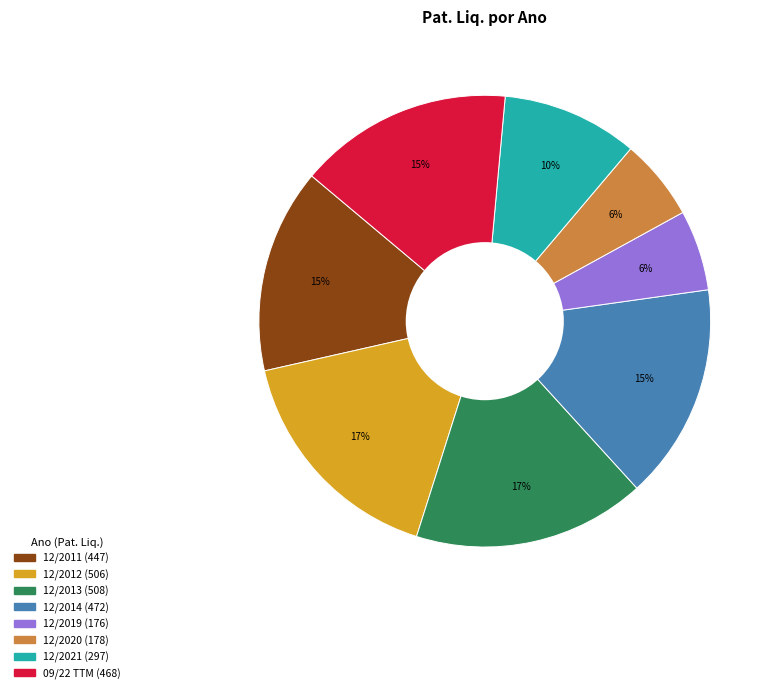

The 12/2020 slice represents 16% of the pie. True or false?

False